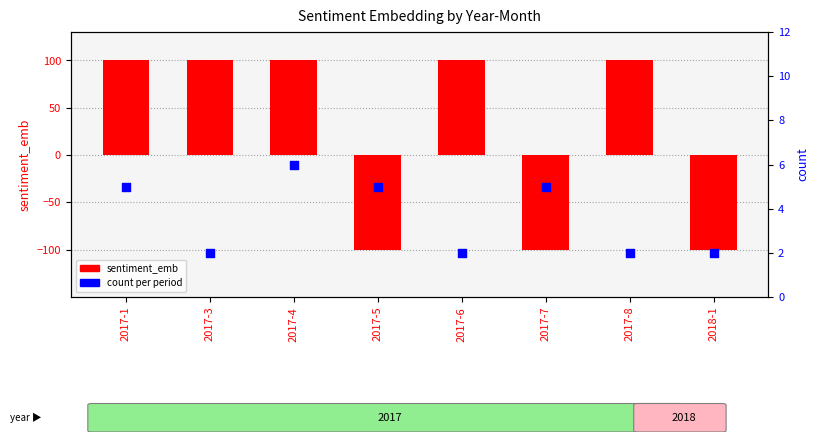

At which category is the sum across all series the highest?

2017-4